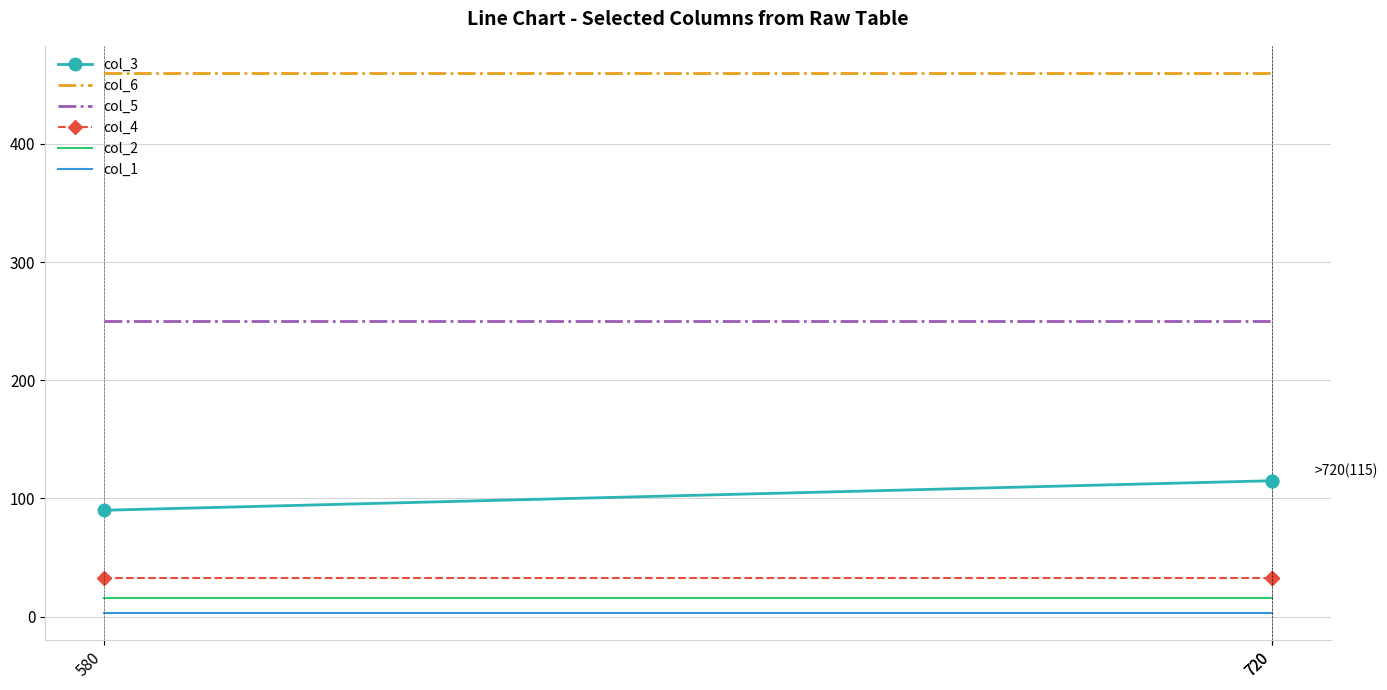

At 720, list the series in order from smallest to largest.

col_1, col_2, col_4, col_3, col_5, col_6